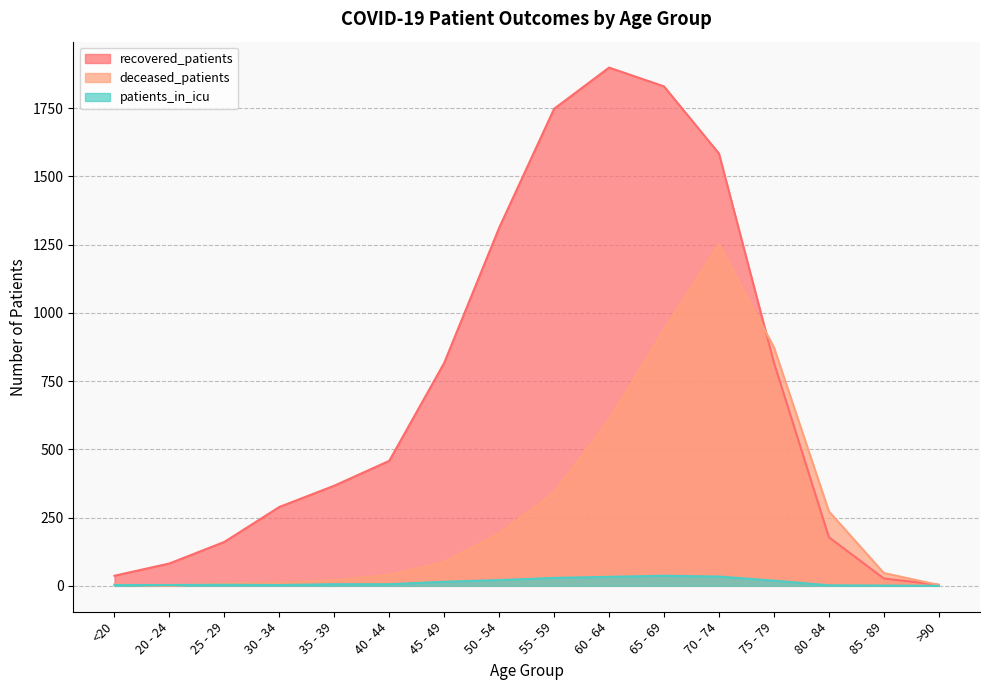

What is the approximate value of deceased_patients at 50 - 54, to the nearest 50?

200